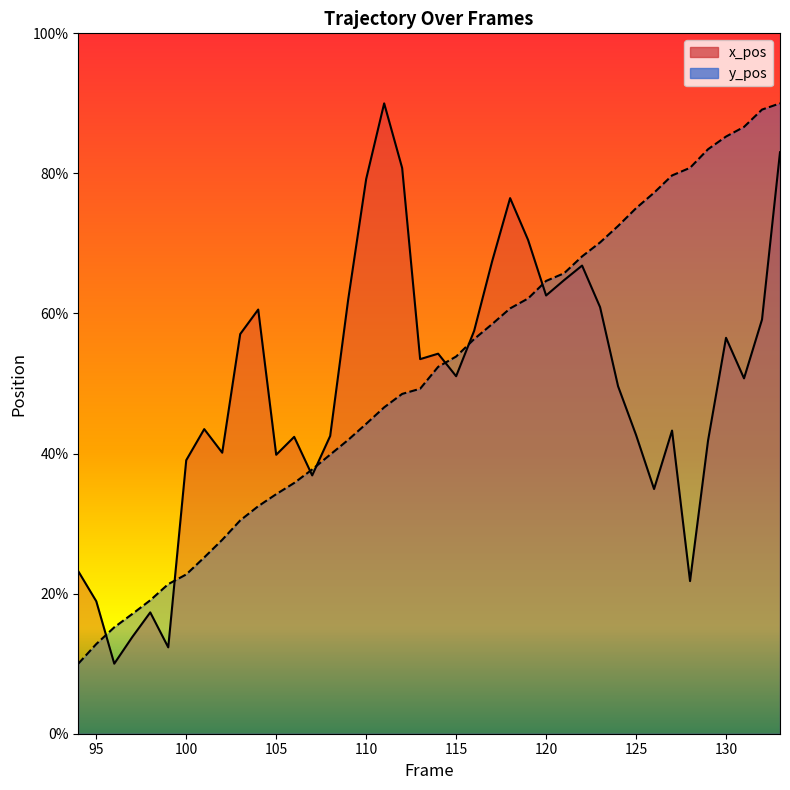

After their last crossing, which series has the higher values: x_pos or y_pos?

y_pos